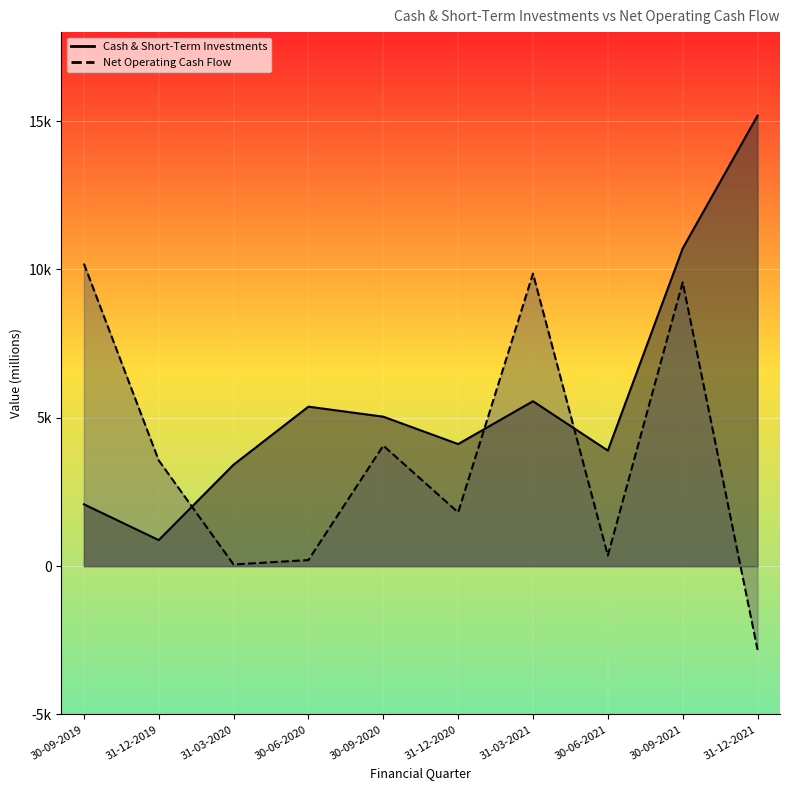

Which series has the largest total across all categories?

Cash & Short-Term Investments